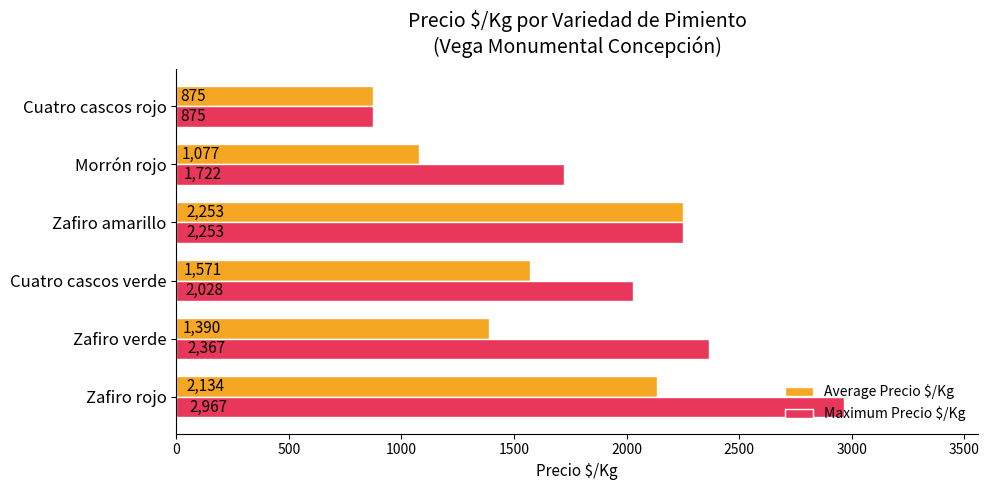

Rank the categories by Average Precio $/Kg value from highest to lowest.

Zafiro amarillo, Zafiro rojo, Cuatro cascos verde, Zafiro verde, Morrón rojo, Cuatro cascos rojo